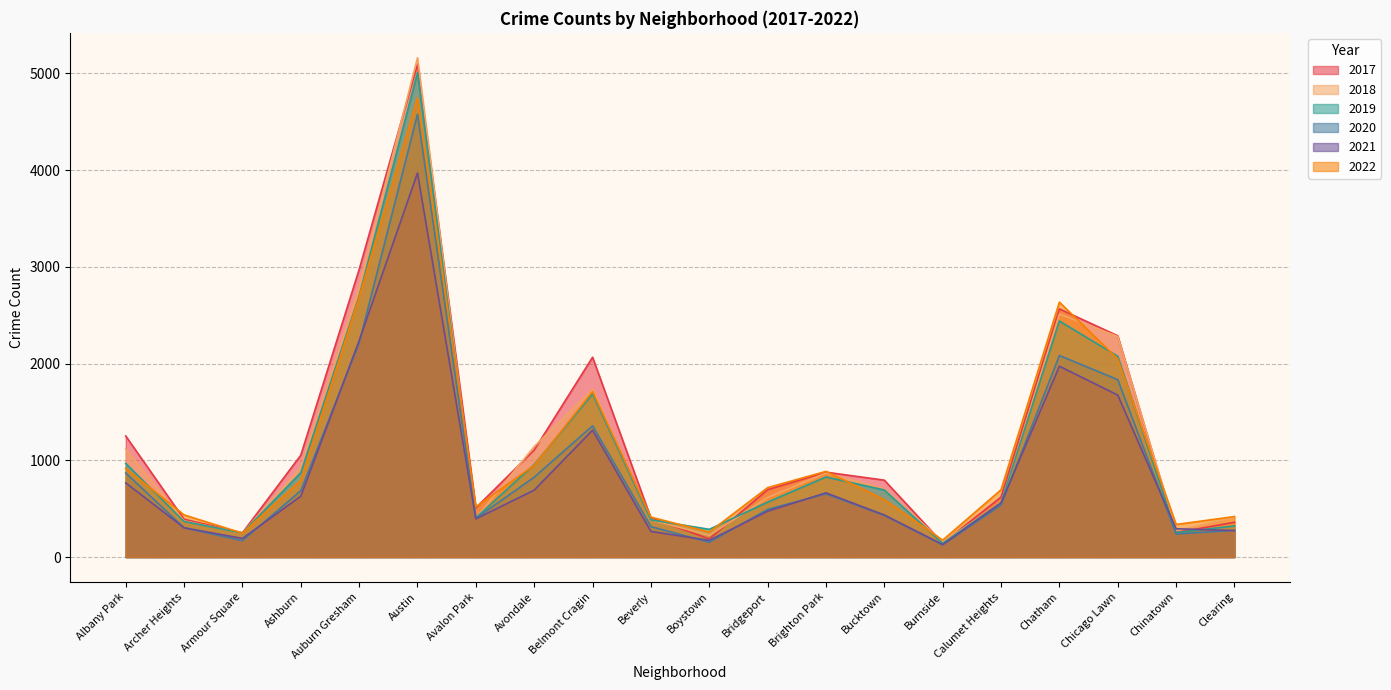

Reading left to right, list all the values displayed in this chart.

2017: Albany Park=1252	Archer Heights=391	Armour Square=251	Ashburn=1053	Auburn Gresham=2973	Austin=5095	Avalon Park=509	Avondale=1107	Belmont Cragin=2066	Beverly=404	Boystown=188	Bridgeport=697	Brighton Park=878	Bucktown=795	Burnside=145	Calumet Heights=620	Chatham=2566	Chicago Lawn=2288	Chinatown=253	Clearing=360
2019: Albany Park=968	Archer Heights=368	Armour Square=249	Ashburn=872	Auburn Gresham=2700	Austin=5008	Avalon Park=405	Avondale=957	Belmont Cragin=1687	Beverly=385	Boystown=287	Bridgeport=568	Brighton Park=828	Bucktown=694	Burnside=142	Calumet Heights=561	Chatham=2441	Chicago Lawn=2076	Chinatown=253	Clearing=322
2021: Albany Park=767	Archer Heights=303	Armour Square=193	Ashburn=629	Auburn Gresham=2237	Austin=3971	Avalon Park=395	Avondale=692	Belmont Cragin=1312	Beverly=265	Boystown=173	Bridgeport=474	Brighton Park=664	Bucktown=435	Burnside=130	Calumet Heights=559	Chatham=1973	Chicago Lawn=1675	Chinatown=293	Clearing=274
2022: Albany Park=918	Archer Heights=436	Armour Square=247	Ashburn=793	Auburn Gresham=2686	Austin=4748	Avalon Park=520	Avondale=949	Belmont Cragin=1711	Beverly=413	Boystown=259	Bridgeport=718	Brighton Park=886	Bucktown=595	Burnside=175	Calumet Heights=696	Chatham=2636	Chicago Lawn=2048	Chinatown=337	Clearing=419
2020: Albany Park=870	Archer Heights=303	Armour Square=169	Ashburn=686	Auburn Gresham=2213	Austin=4578	Avalon Park=400	Avondale=826	Belmont Cragin=1357	Beverly=315	Boystown=153	Bridgeport=493	Brighton Park=654	Bucktown=431	Burnside=126	Calumet Heights=538	Chatham=2084	Chicago Lawn=1834	Chinatown=239	Clearing=276
2018: Albany Park=1117	Archer Heights=374	Armour Square=248	Ashburn=924	Auburn Gresham=2787	Austin=5162	Avalon Park=401	Avondale=1142	Belmont Cragin=1736	Beverly=386	Boystown=224	Bridgeport=616	Brighton Park=869	Bucktown=704	Burnside=160	Calumet Heights=554	Chatham=2513	Chicago Lawn=2281	Chinatown=273	Clearing=409